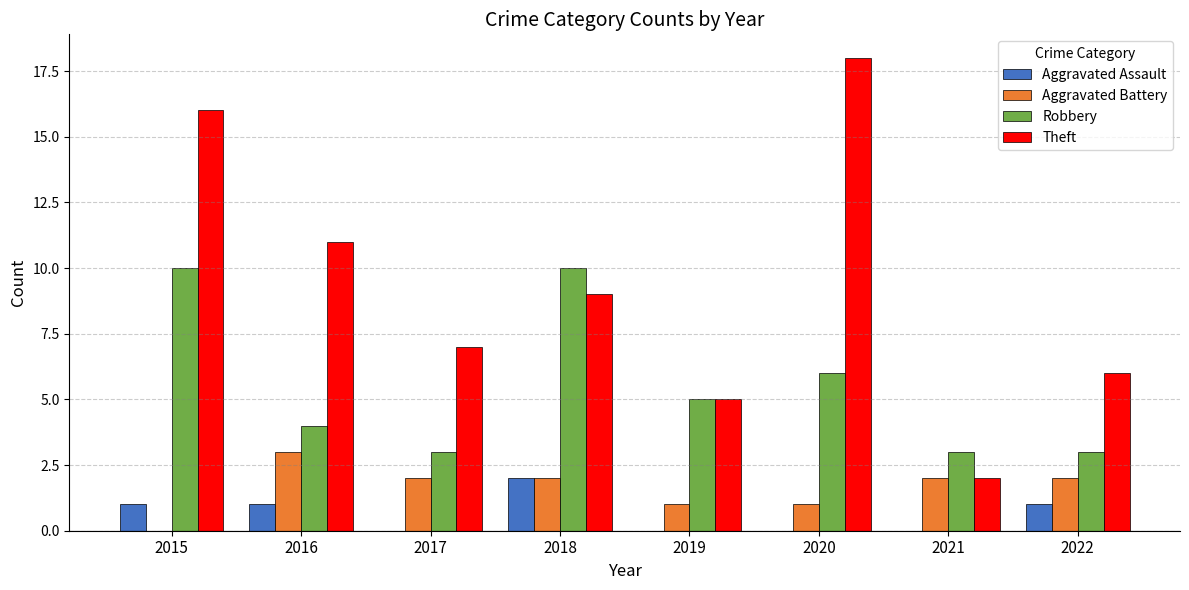

What is the greatest value displayed?

18